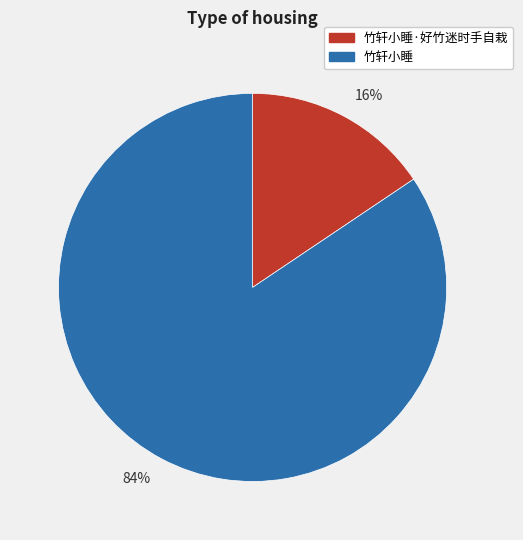

Do 16% and 84% together represent more than half of the pie?

Yes